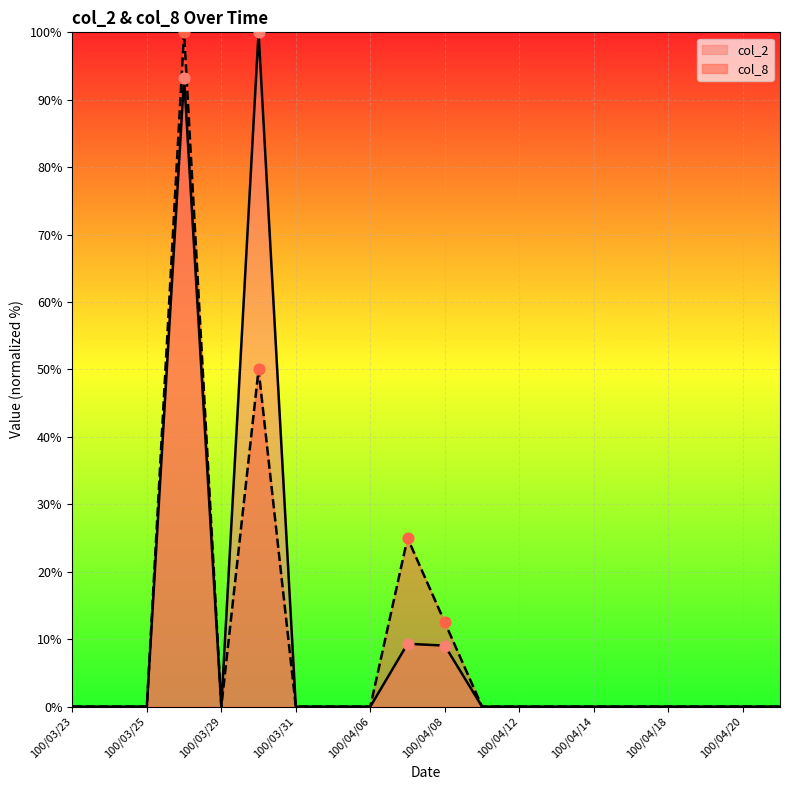

Is the value of col_2 at 100/04/08 greater than the value of col_8 at 100/04/13?

Yes